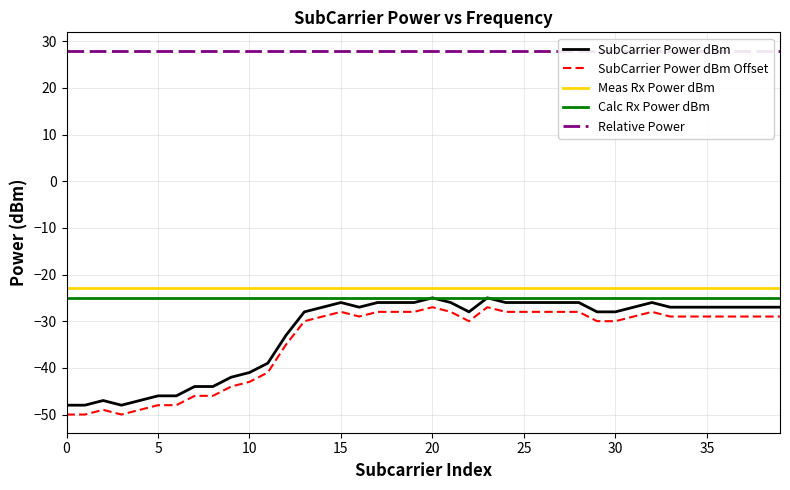

The value of SubCarrier Power dBm Offset at 35 is -10.2. True or false?

False